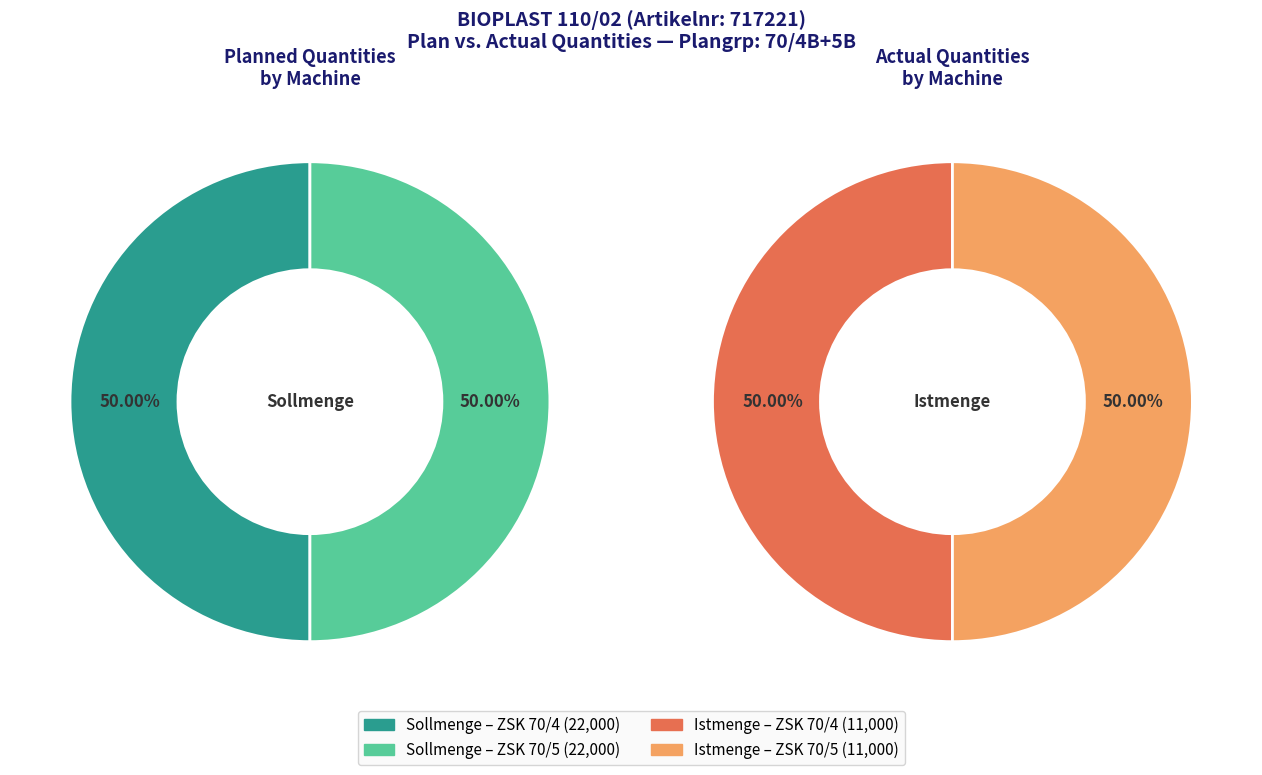

Count the number of slices in the pie.

2